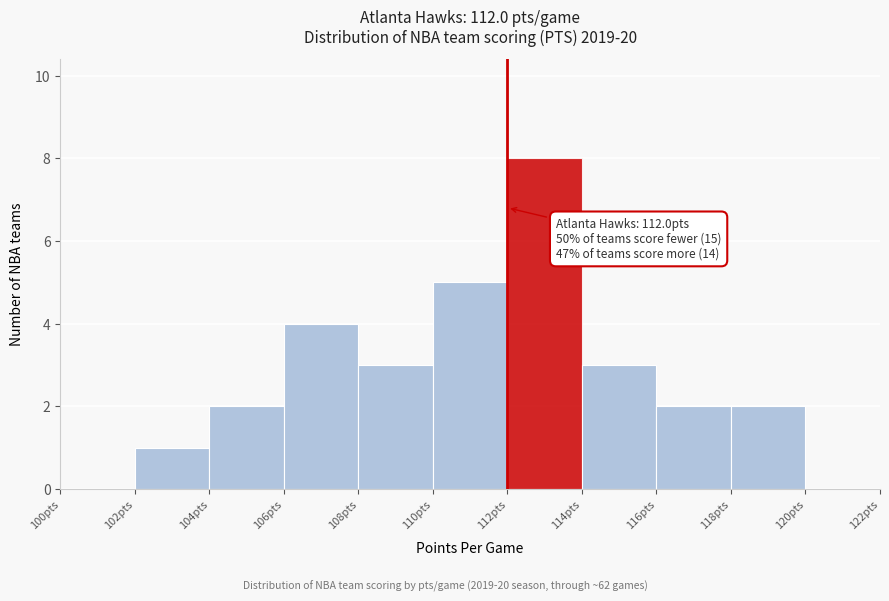

Over which range of the x-axis is the bar tallest?

112 to 114